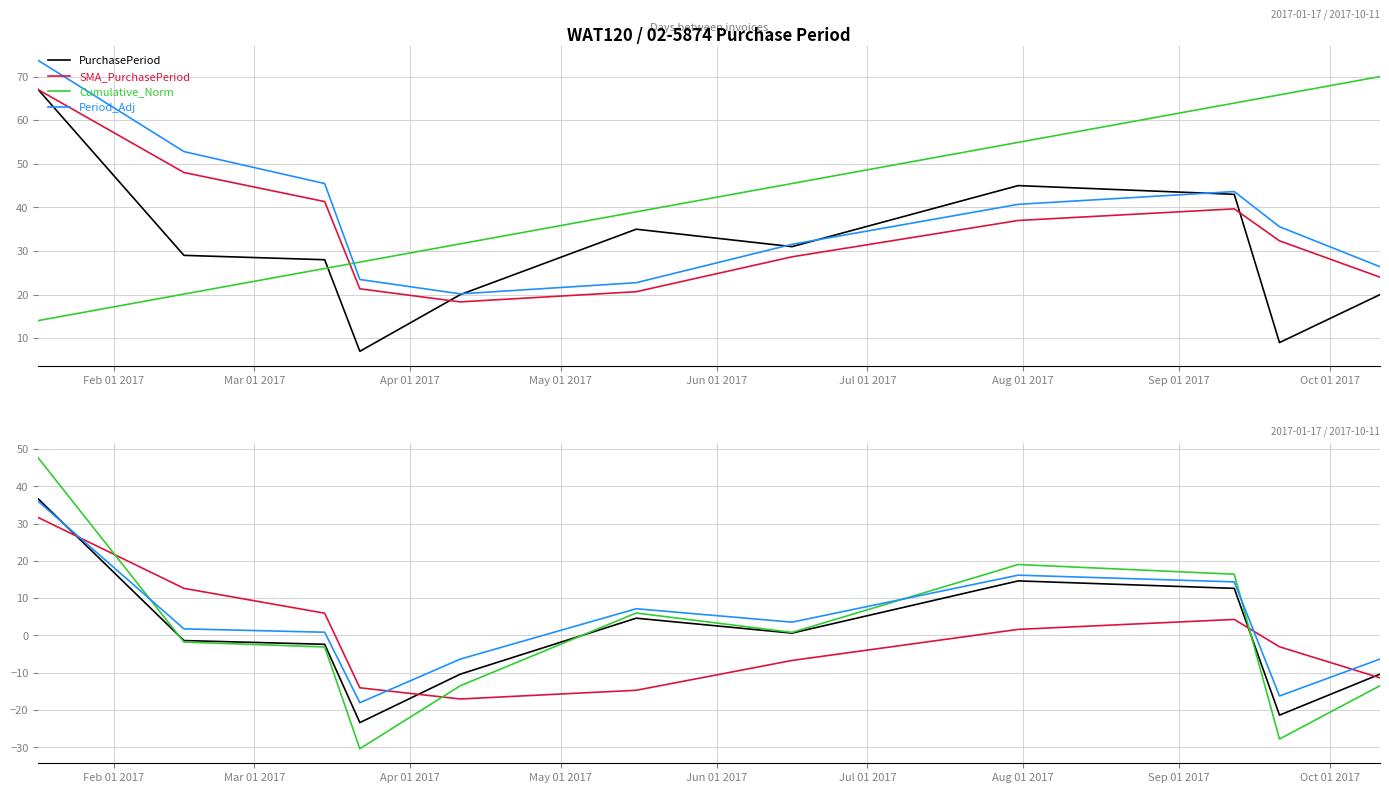

What are all the series names shown in the legend?

PurchasePeriod, SMA_PurchasePeriod, Cumulative_Norm, Period_Adj